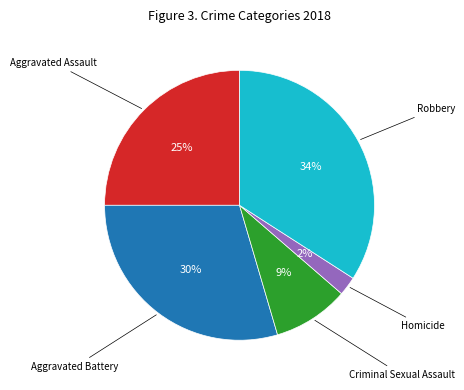

To the nearest percent, what is the difference between the largest and smallest slice percentages?

32%